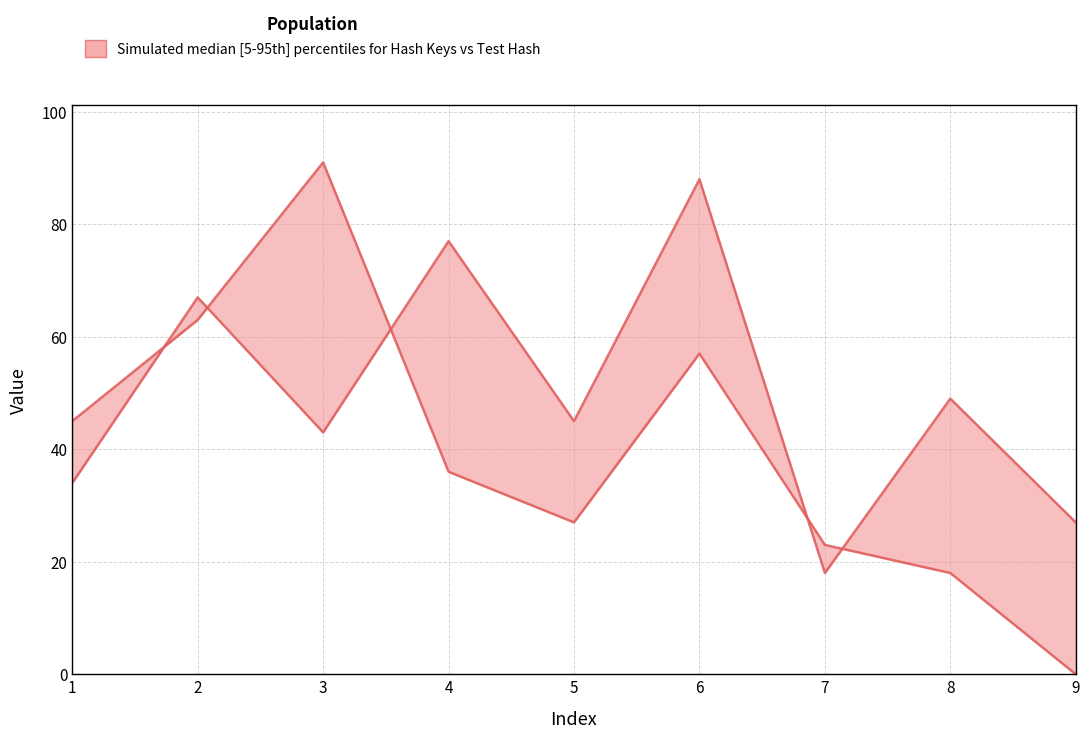

Where is the first local maximum for Test Hash?

3